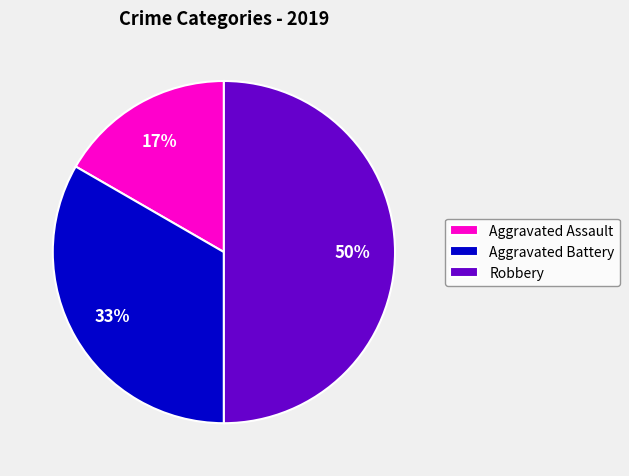

Rank the categories by value from highest to lowest.

Robbery, Aggravated Battery, Aggravated Assault